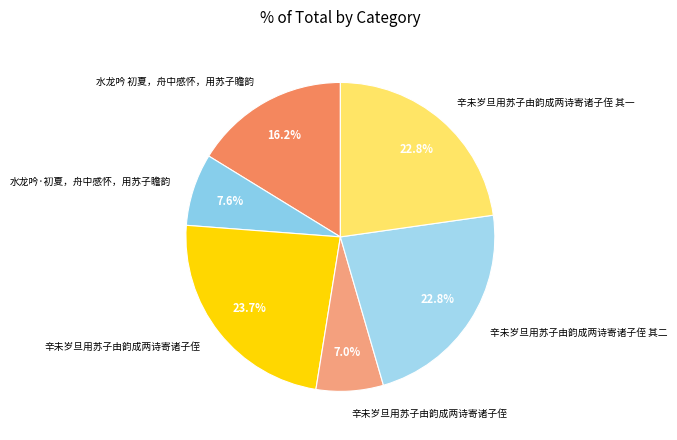

Is there a majority slice in this chart?

No